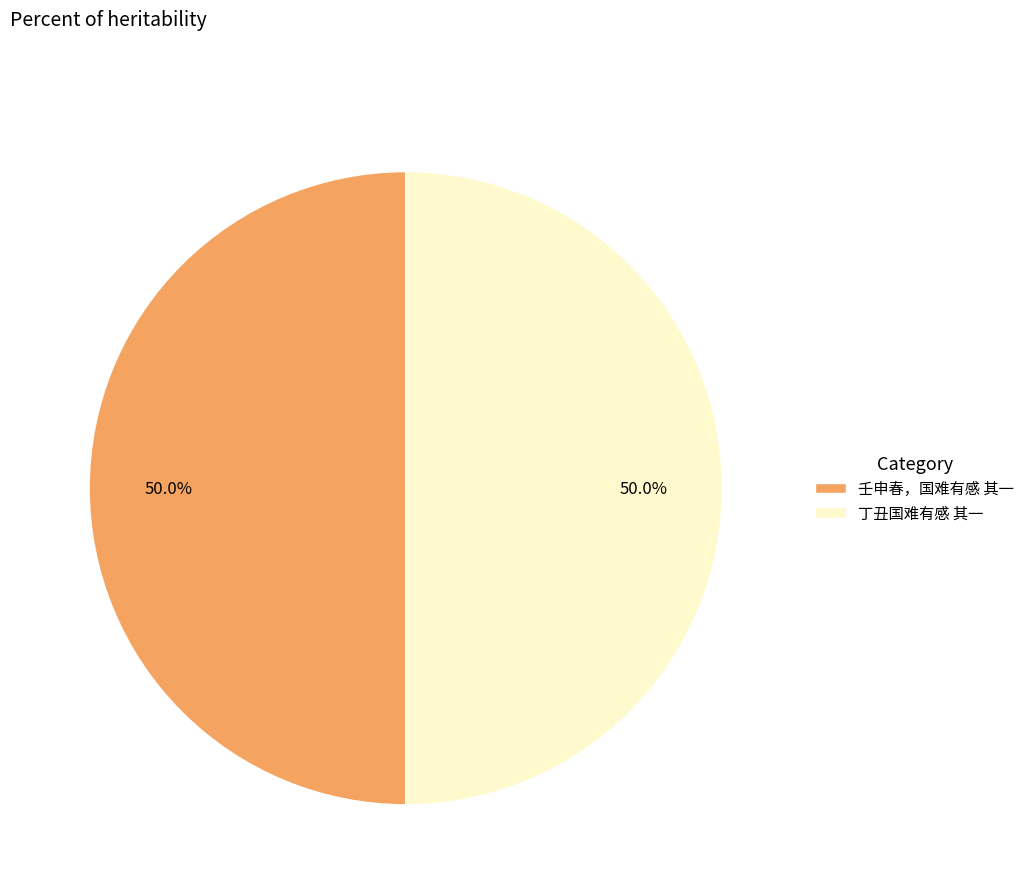

To the nearest percent, what portion does 壬申春，国难有感 其一 represent?

50%